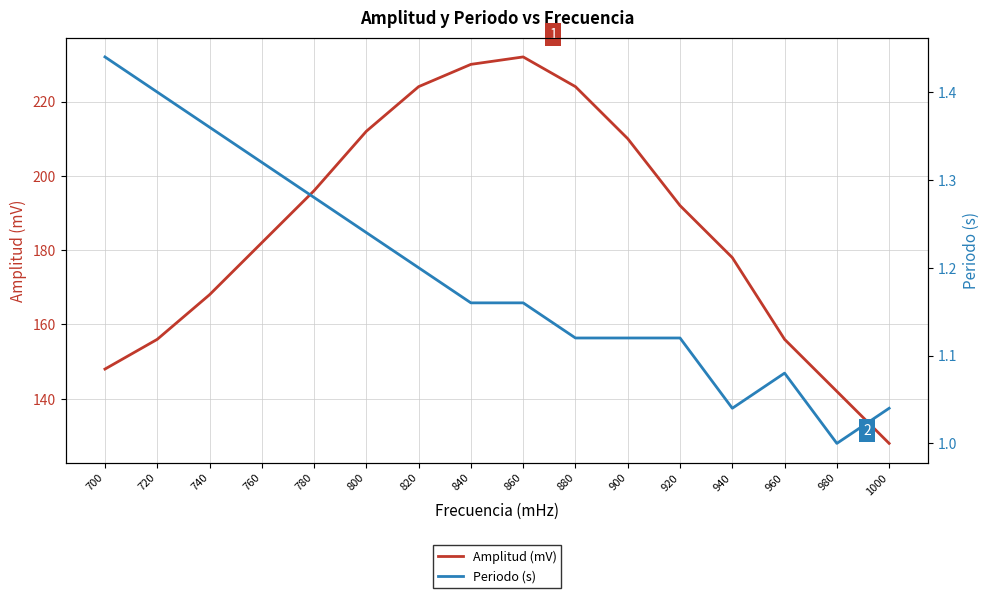

Count the number of data series in this chart.

2